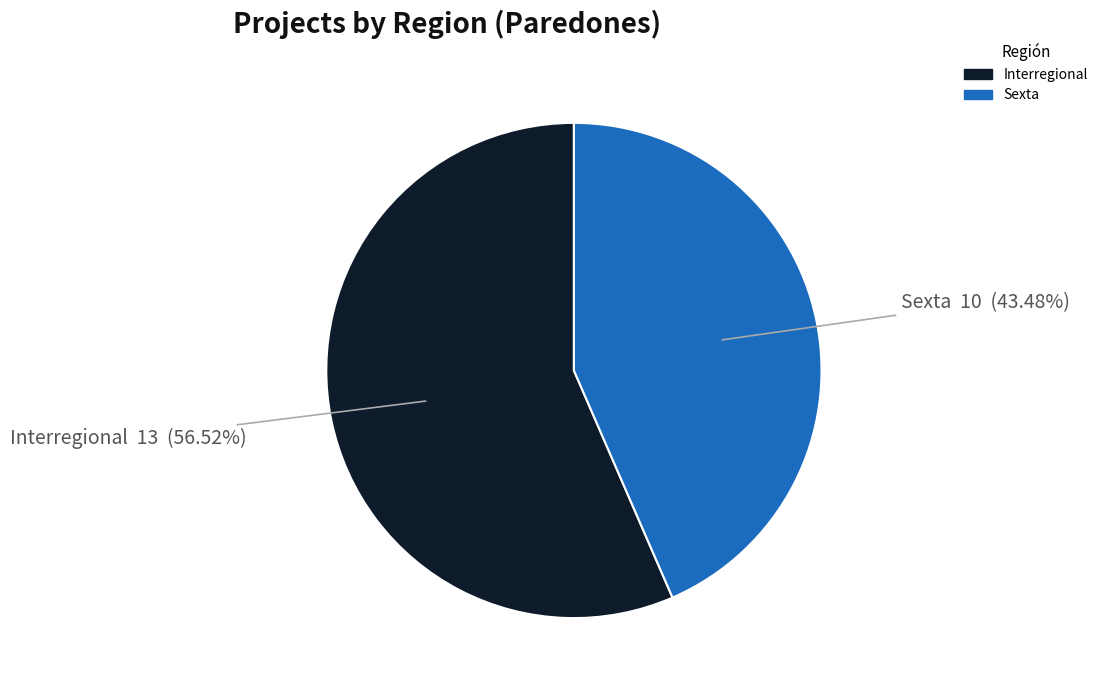

Is there a majority slice in this chart?

Yes